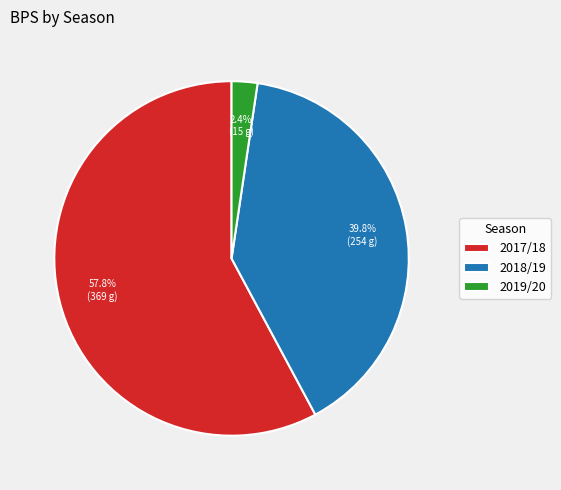

The 2018/19 slice represents 40% of the pie. True or false?

True